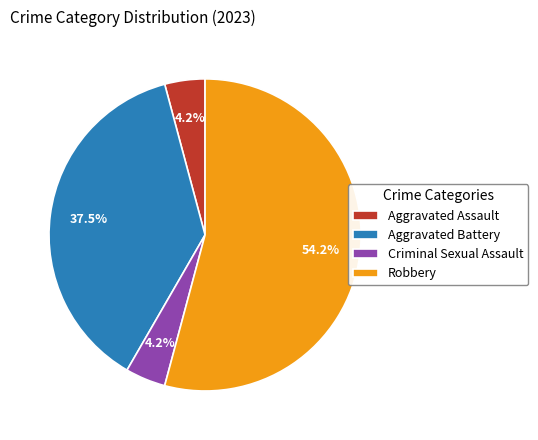

How many segments does this pie chart have?

4